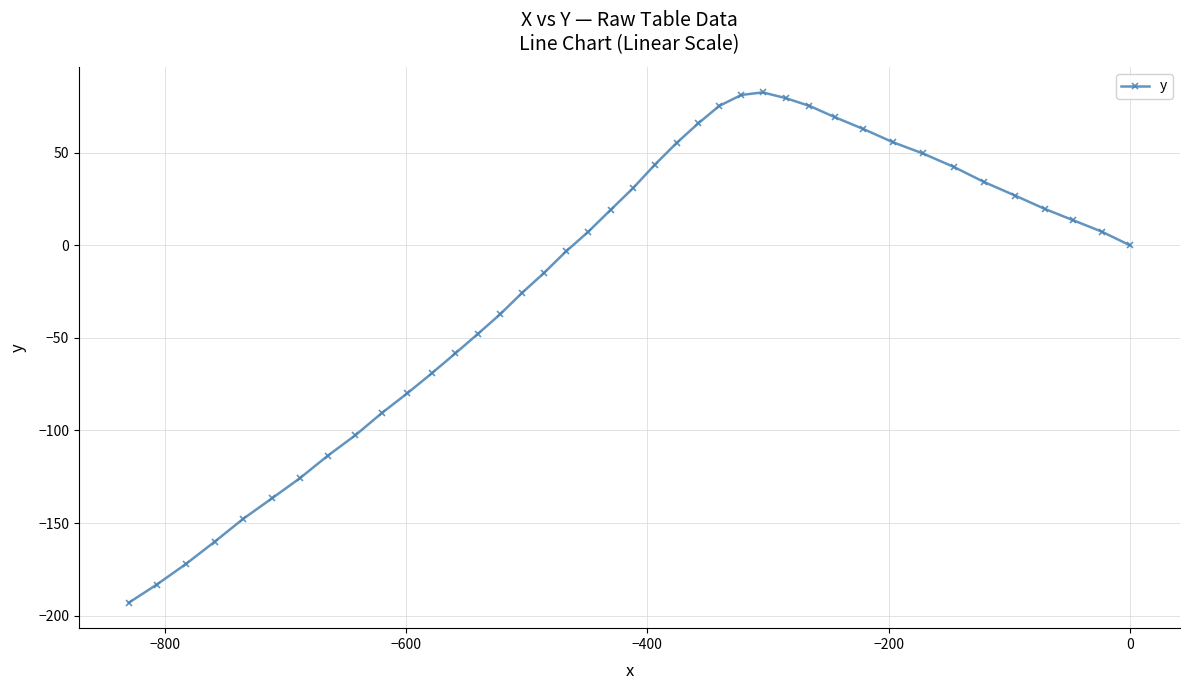

True or false: there are more than 0 points higher than both neighbors.

True